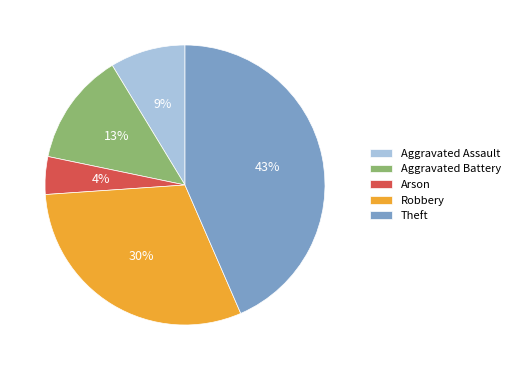

Which slice is the smallest?

Arson